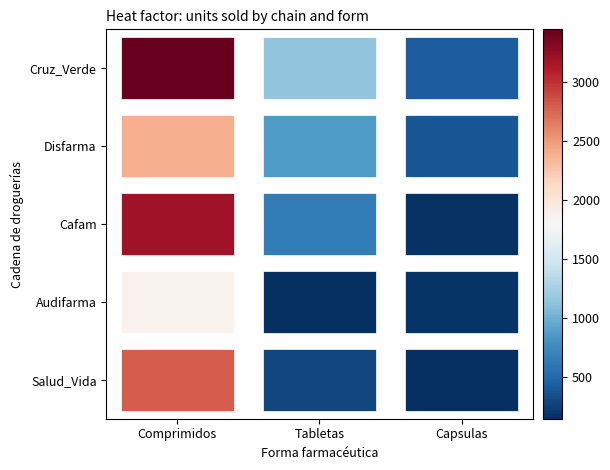

Reading right to left, list all the values displayed in this chart.

Salud_Vida: 145	280	2800
Audifarma: 180	150	1850
Cafam: 170	640	3200
Disfarma: 380	860	2400
Cruz_Verde: 420	1140	3450